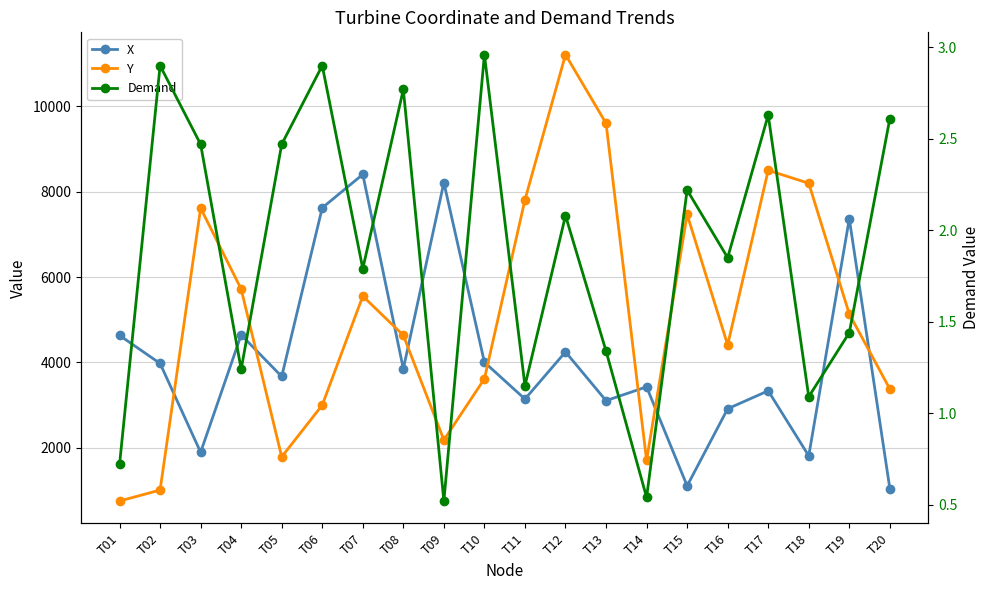

What is the highest value of the X series?

8404.1